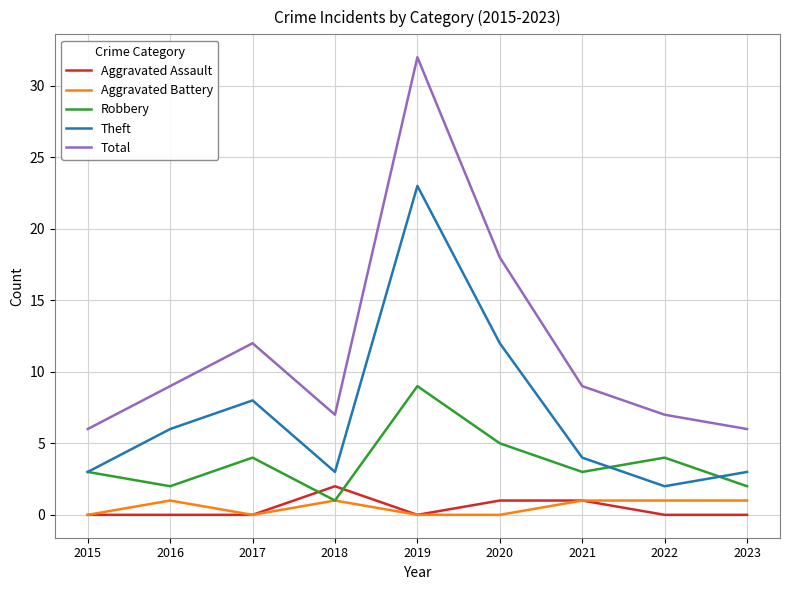

Rank the series at 2023 from highest to lowest value.

Total, Theft, Robbery, Aggravated Battery, Aggravated Assault